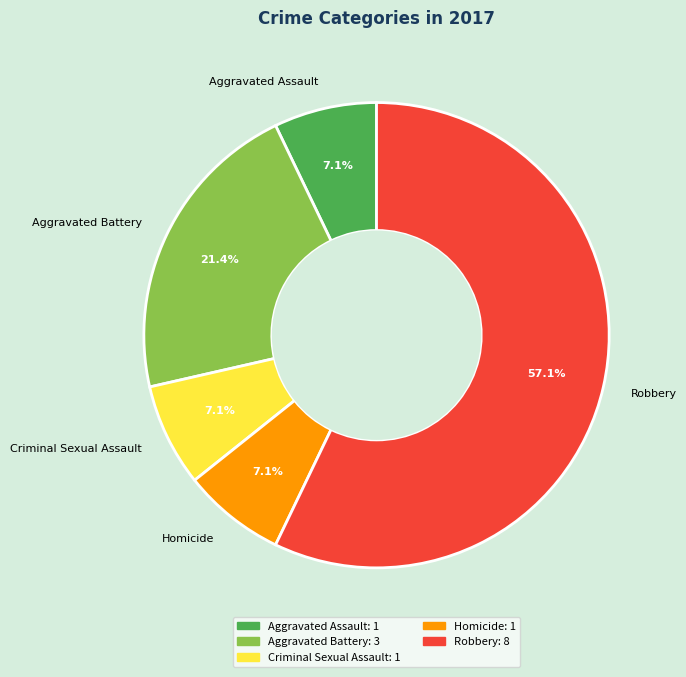

Approximately how many times larger is the value at Criminal Sexual Assault compared to Homicide?

1.0